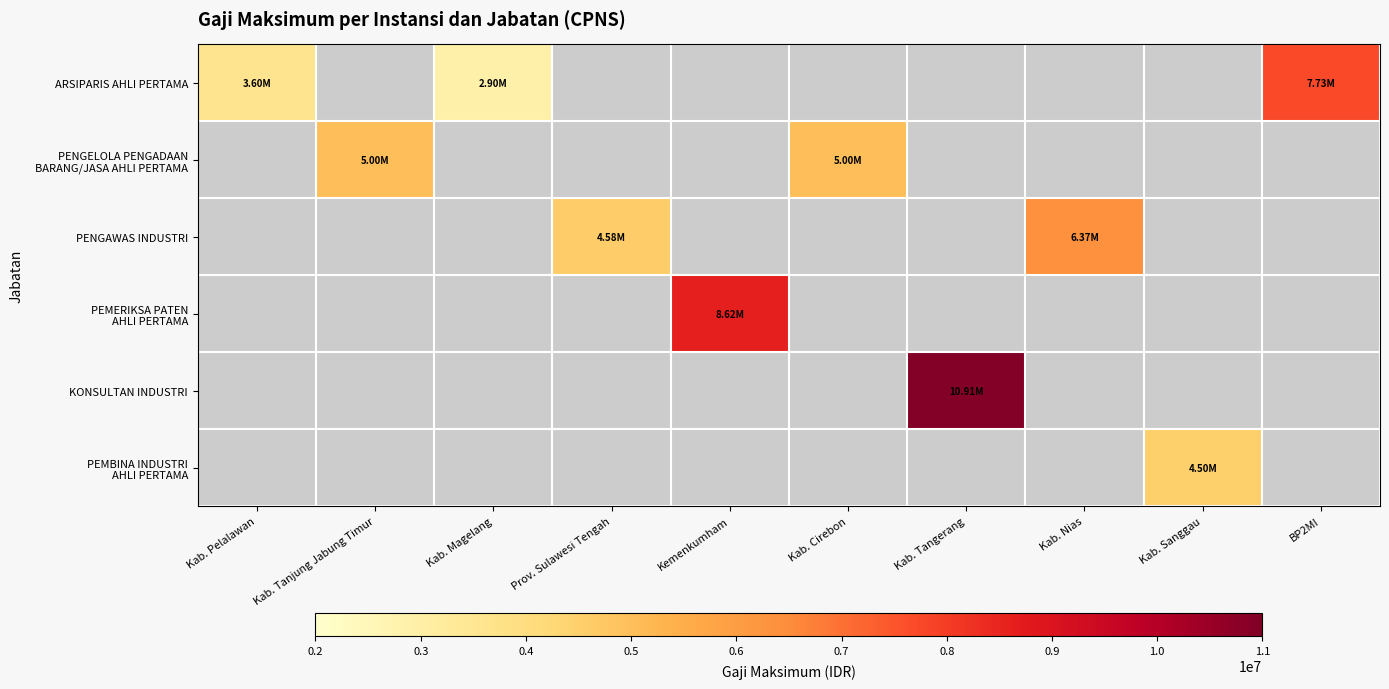

At which category does the chart reach its peak across all series?

Kab. Tangerang